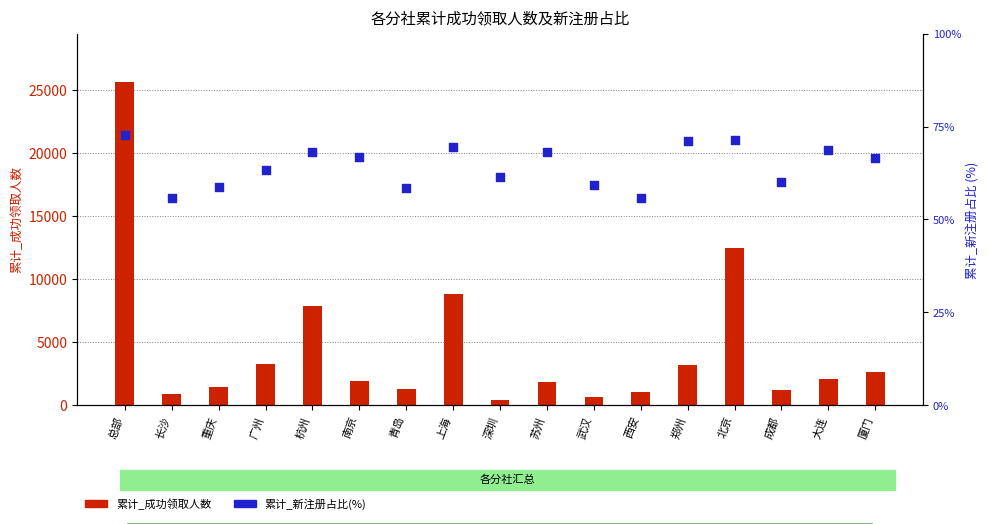

At which category is the sum across all series the highest?

总部